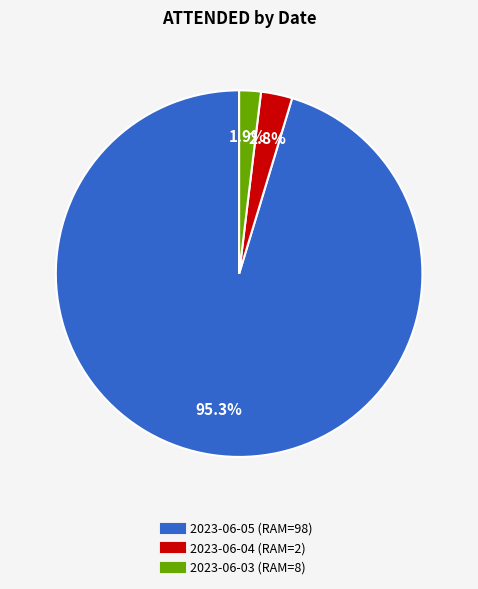

The 2023-06-05 (RAM=98) slice represents 95% of the pie. True or false?

True